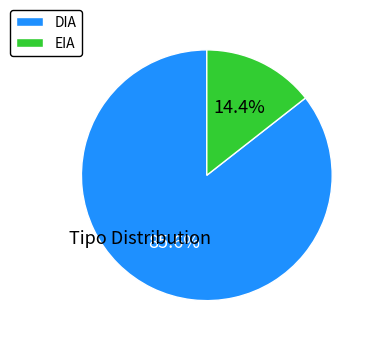

To the nearest percent, what is the average slice percentage?

50%